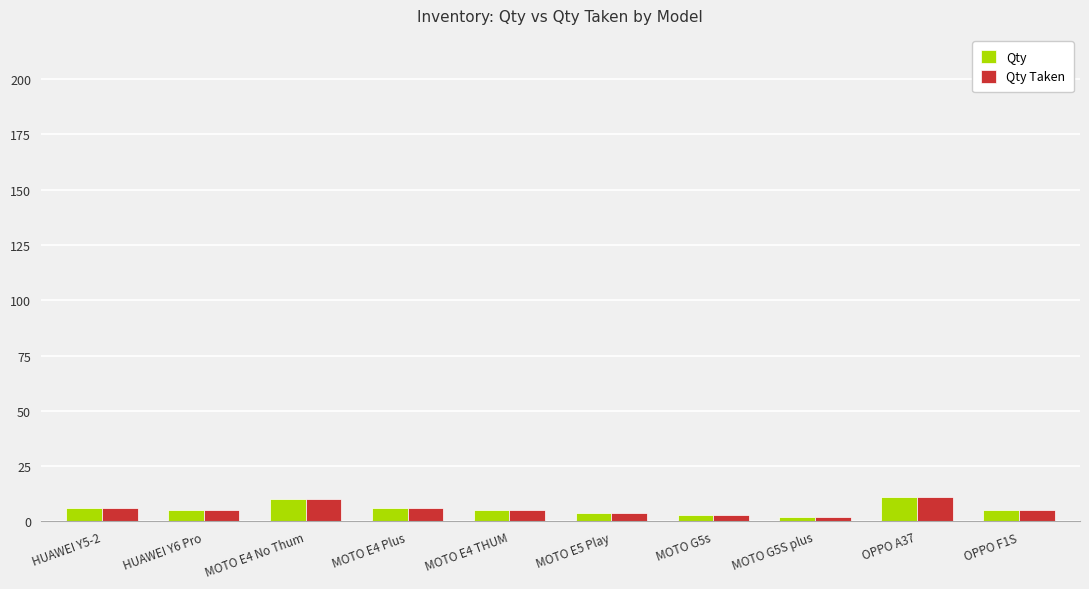

What is the difference between the maximum and minimum values in the Qty series?

9